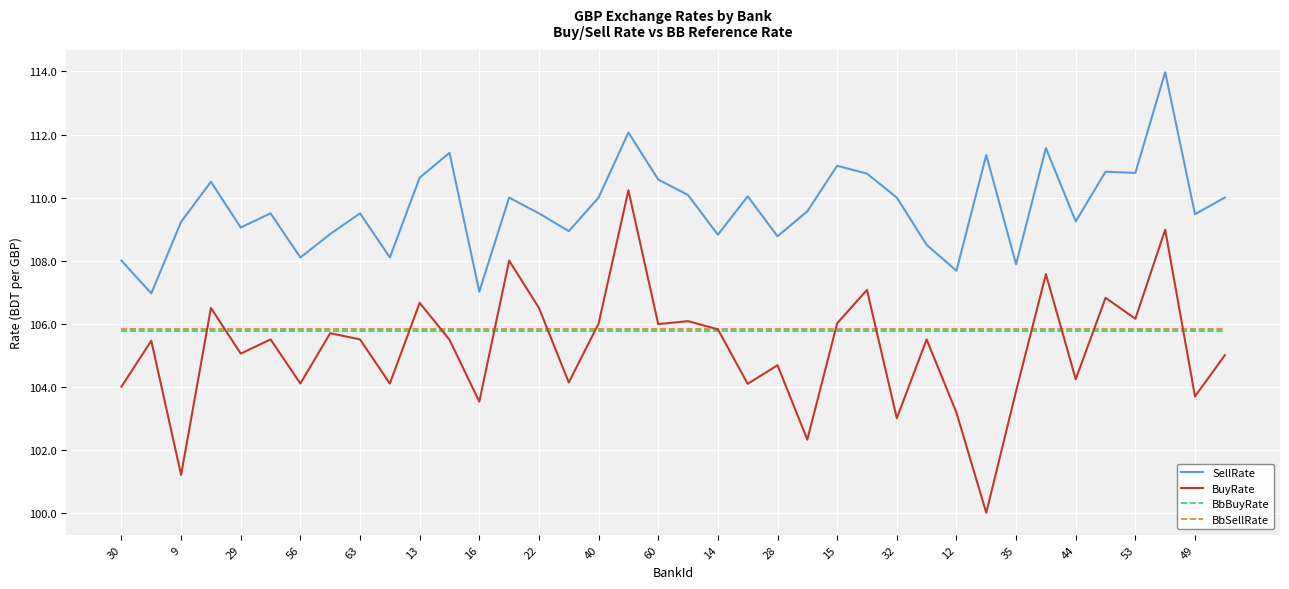

How many lines are shown in the chart?

4